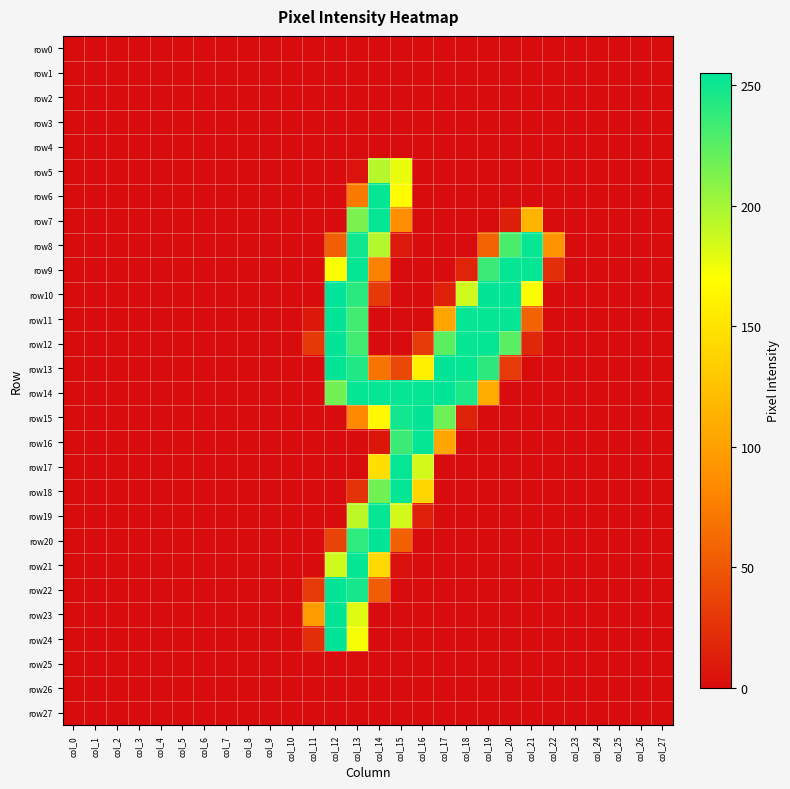

How many distinct data groups are displayed?

28